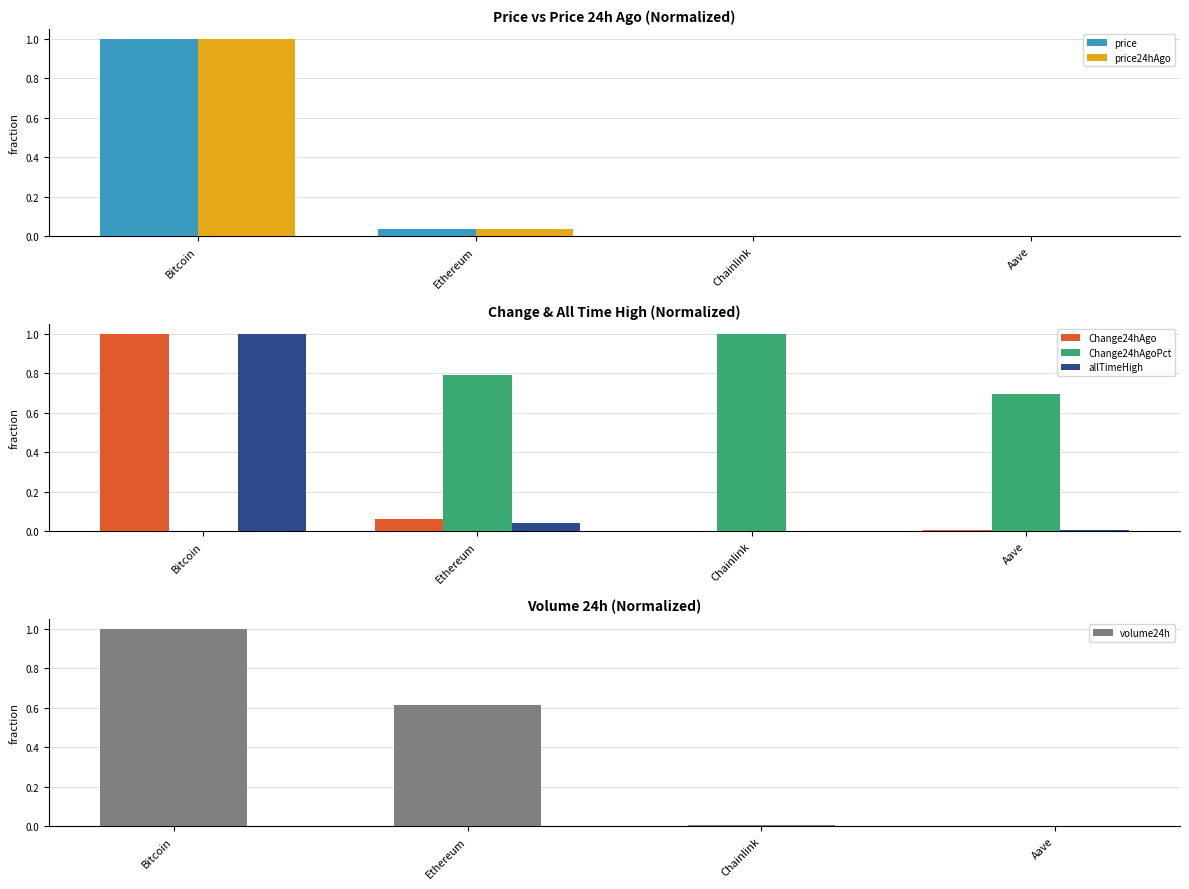

Is the value of price at Bitcoin greater than the value of Change24hAgoPct at Chainlink?

No